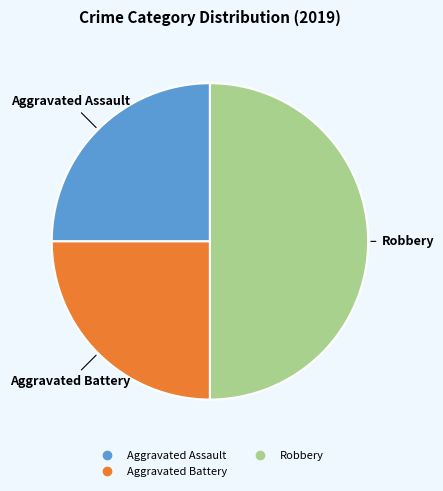

Between Aggravated Assault and Robbery, which is larger?

Robbery